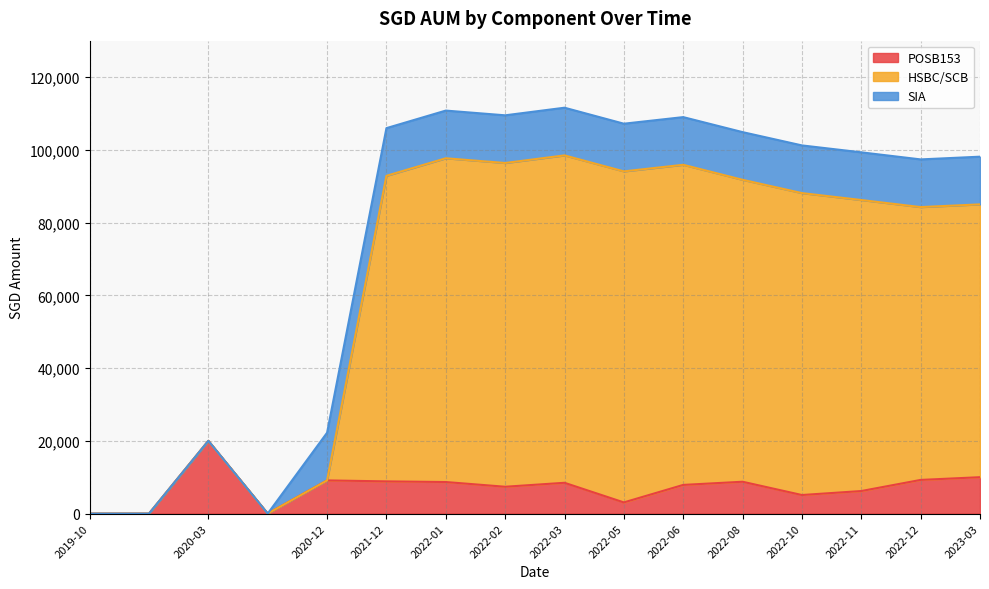

The value of POSB153 at 2021-12 is 8848.0. True or false?

True